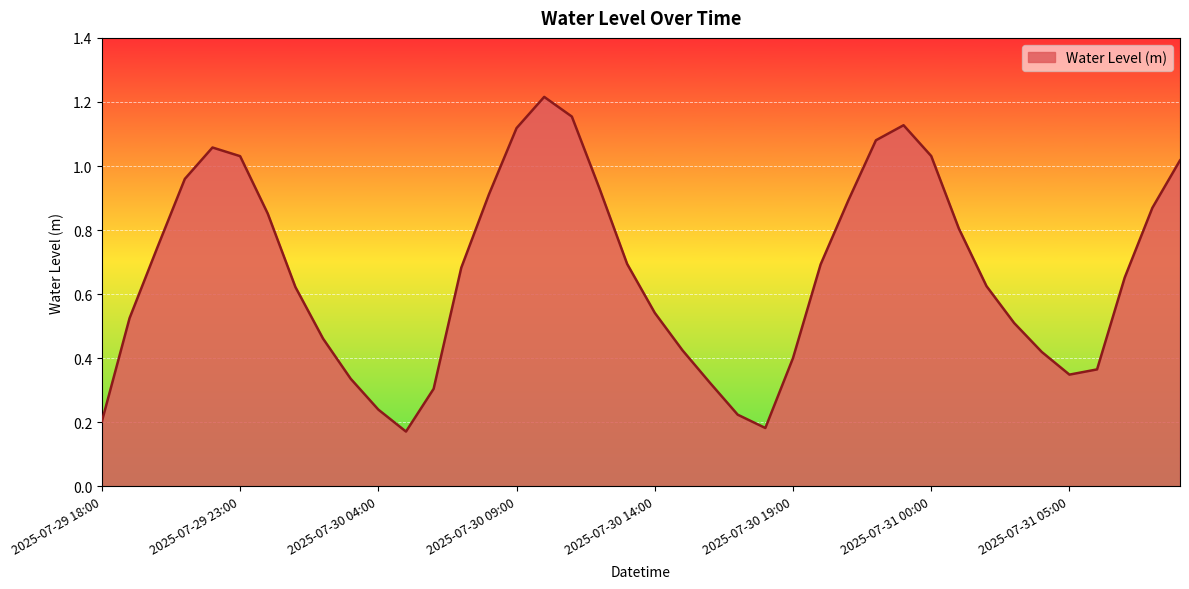

Where is the first local minimum?

2025-07-30 05:00